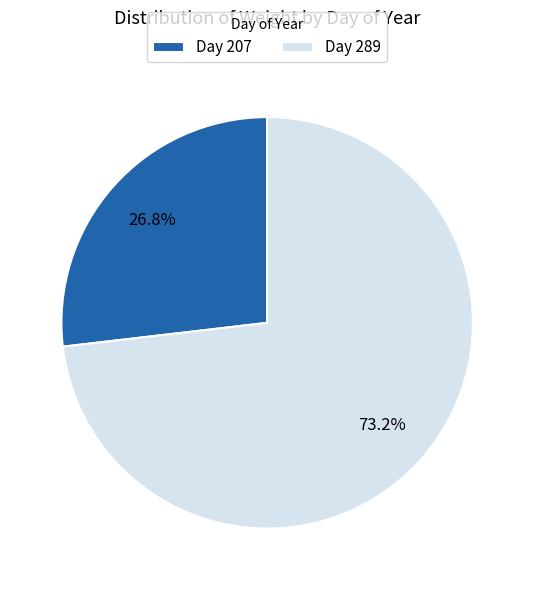

Does any single category account for the majority?

Yes